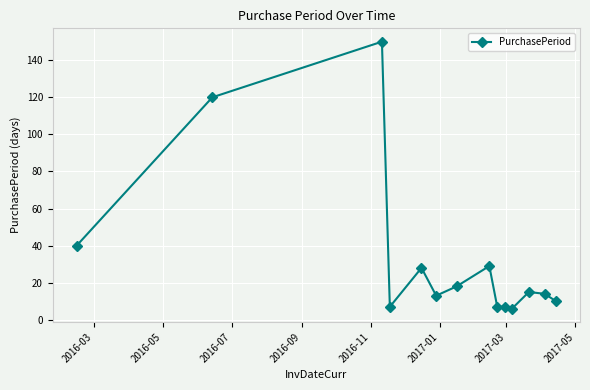

True or false: there are more than 2 points higher than both neighbors.

True